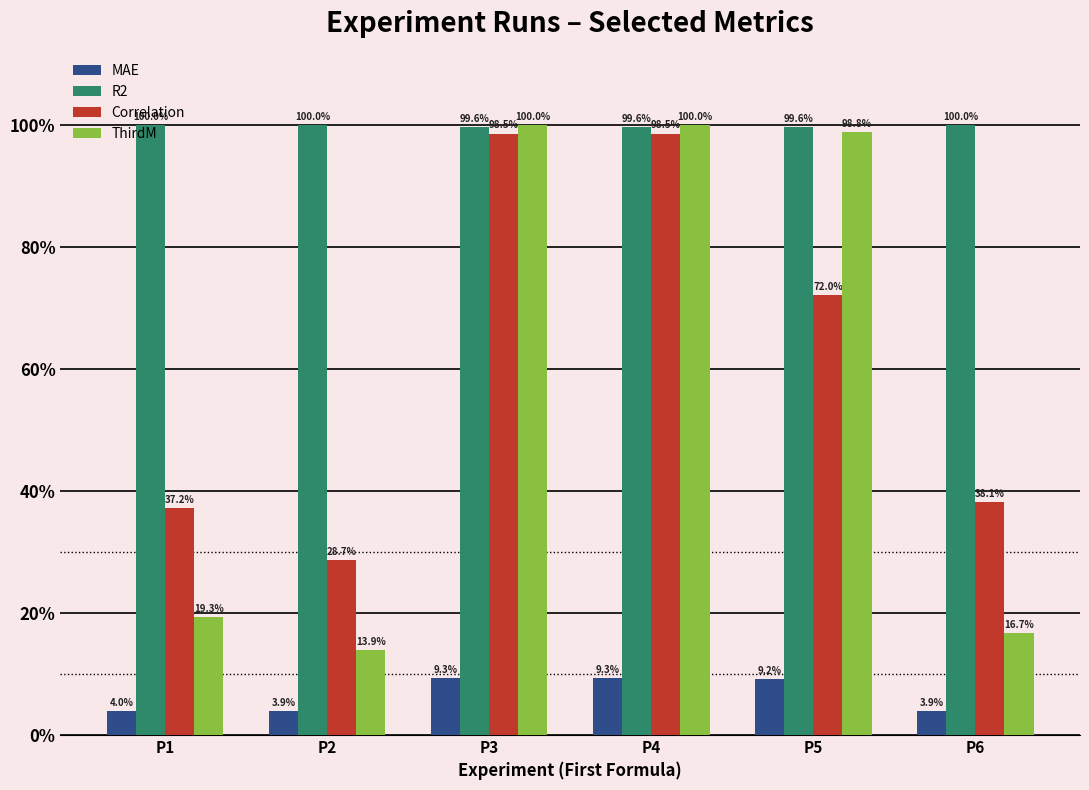

What are all the series names shown in the legend?

MAE, R2, Correlation, ThirdM